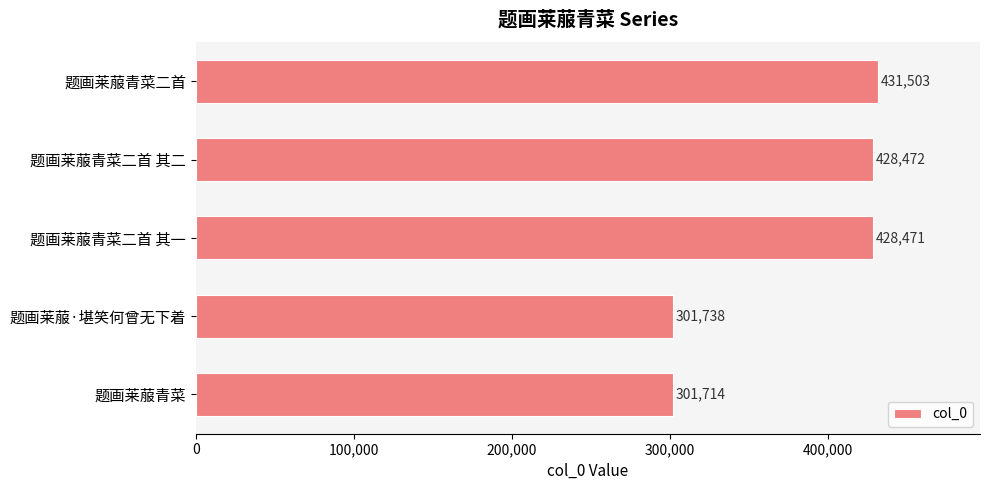

What position from the bottom is 题画莱菔青菜?

1